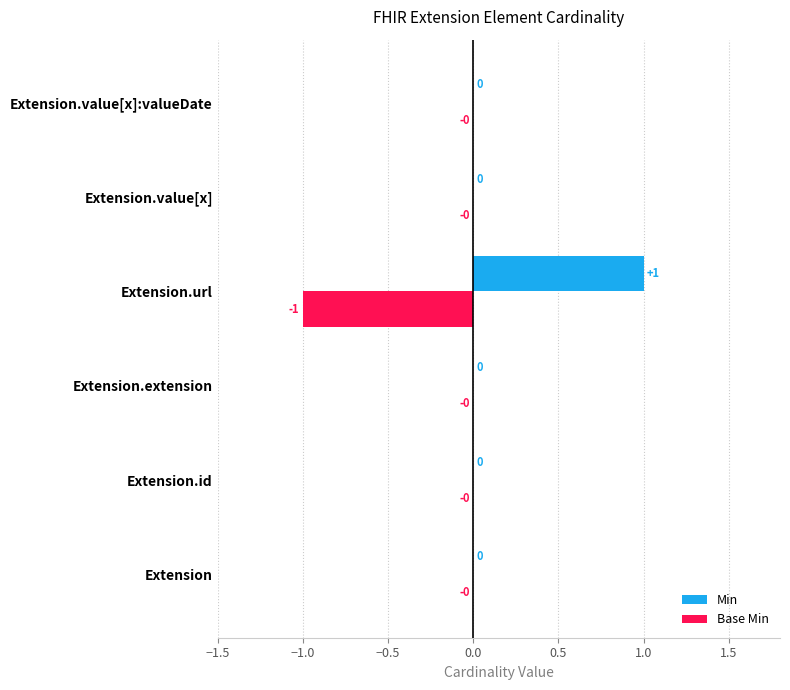

Which category has the highest value across all series?

Extension.url